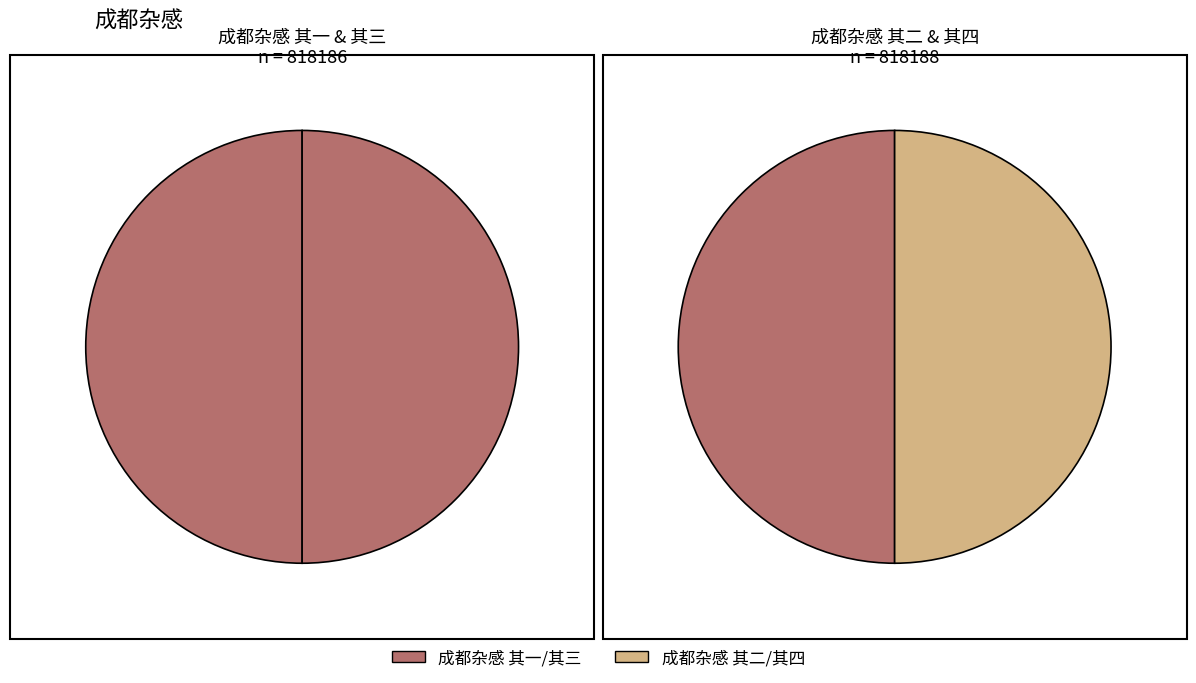

Which slice is the largest?

成都杂感 其四